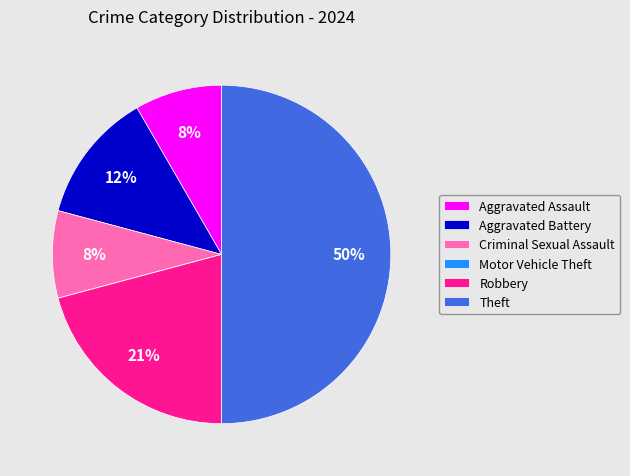

Which category has the biggest portion of the pie?

Theft